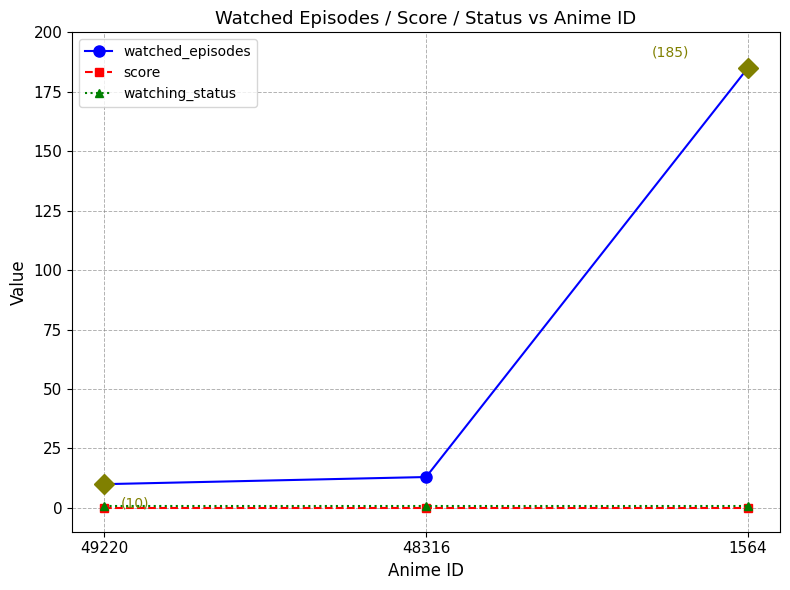

What are all the series names shown in the legend?

watched_episodes, score, watching_status